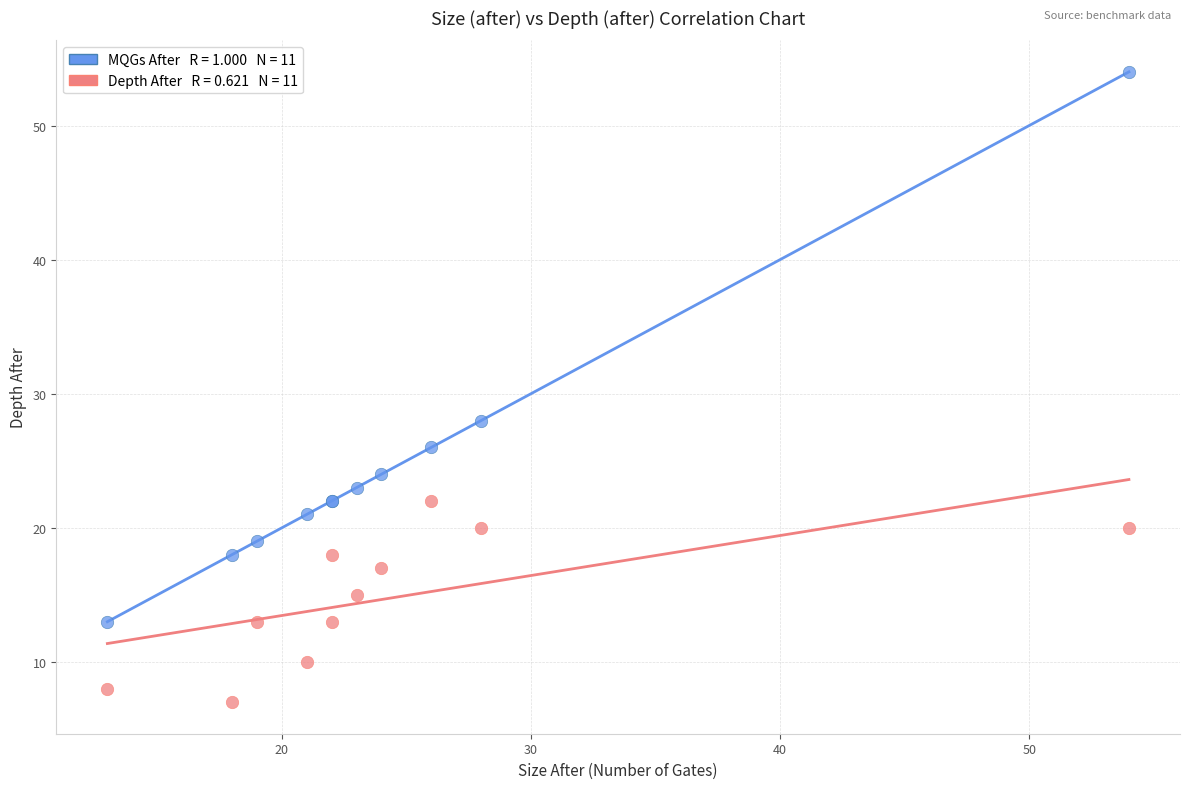

Across all series, what Y value is closest to 30?

28